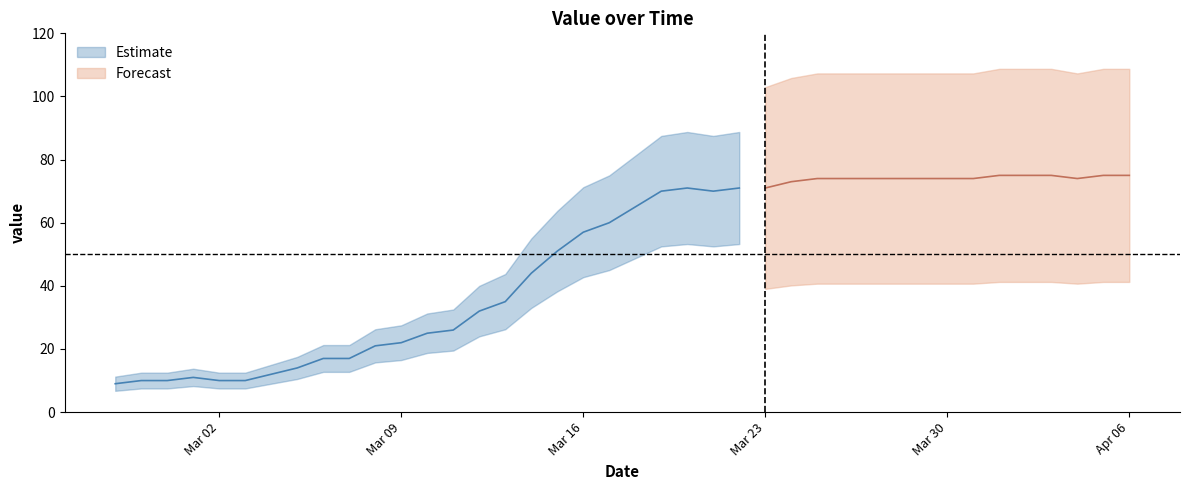

The value at 2020-03-29 is 74. True or false?

True